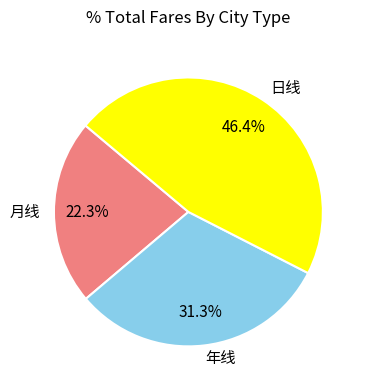

Is there a majority slice in this chart?

No